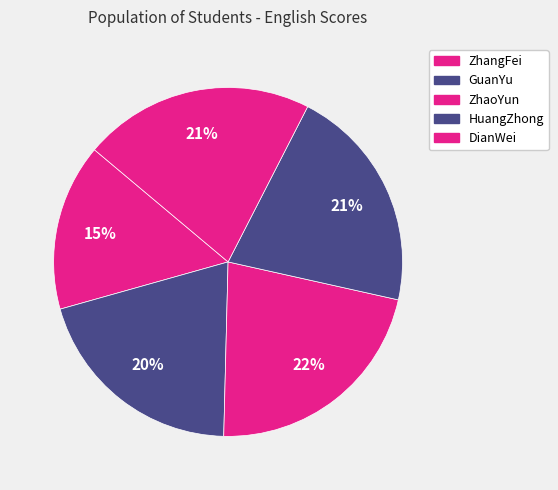

What is the total percentage of ZhaoYun and HuangZhong?

42.9%